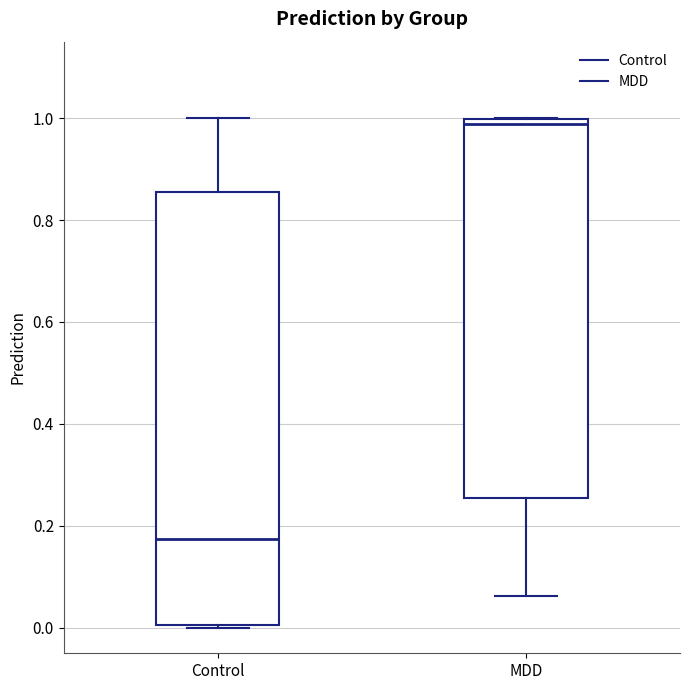

Reading left to right, transcribe this box plot: for each box, give where its median line is, the range the box spans, and where its two whiskers end, as read against the y-axis. The values are not printed on the chart, so give them approximately, as read against the axis.

Control: median 0.18, box 0.00 to 0.86, whiskers 0.00 to 1.00
MDD: median 0.98, box 0.26 to 1.00, whiskers 0.06 to 1.00